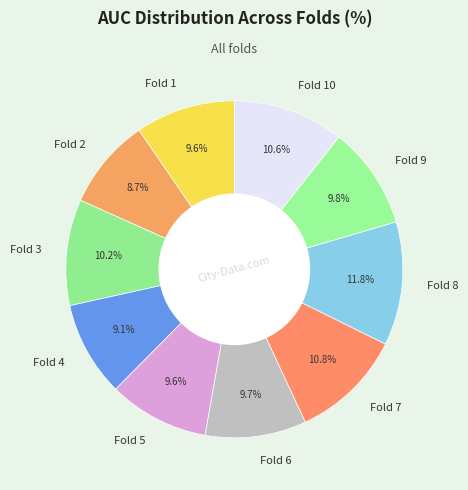

Does any single category account for the majority?

No